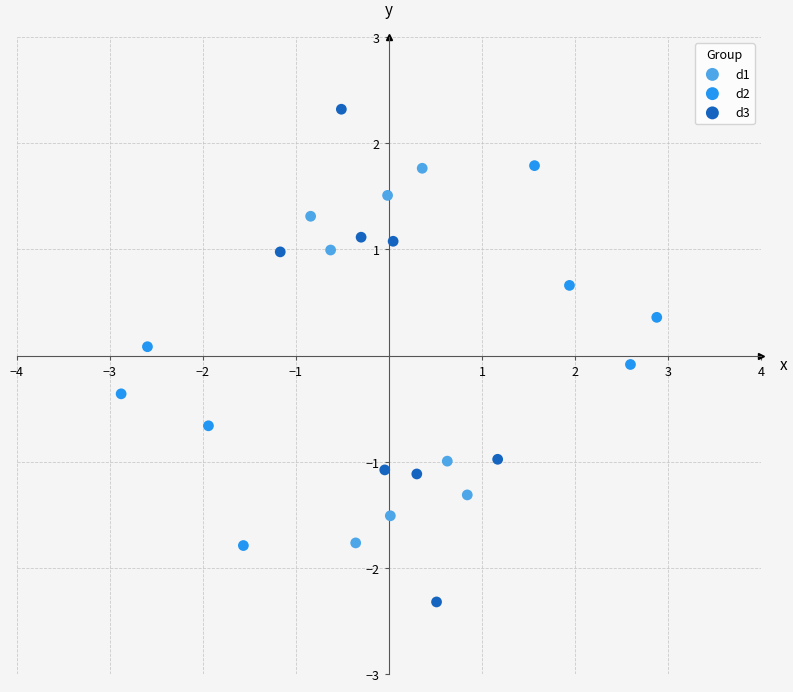

Which series reaches the maximum Y coordinate?

d3